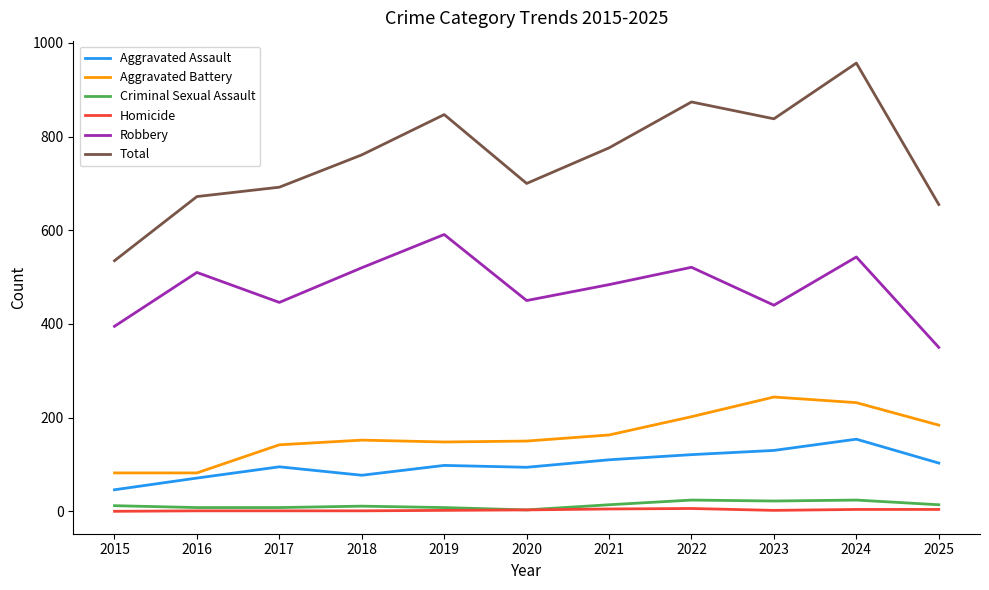

How many lines are shown in the chart?

6